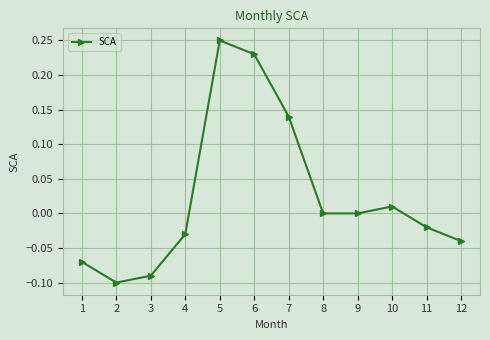

Where is the first local minimum?

2